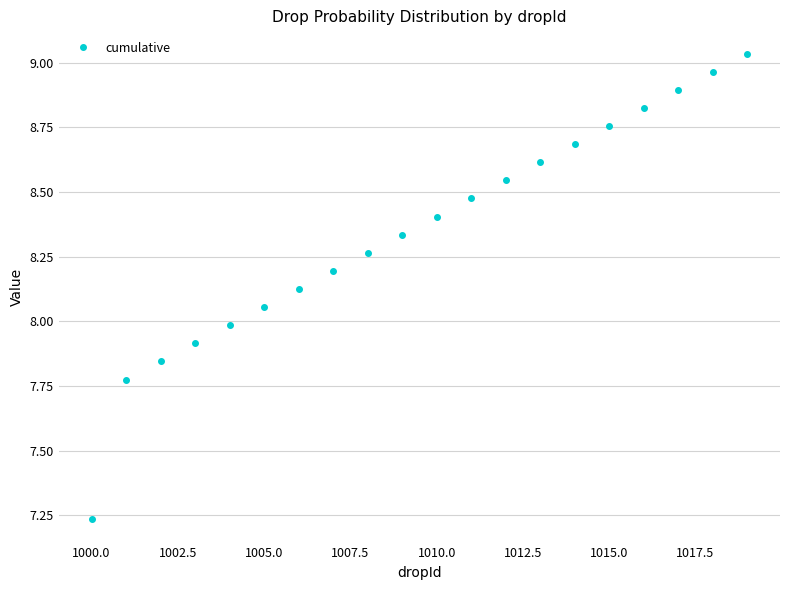

How many data points does each series have?

20